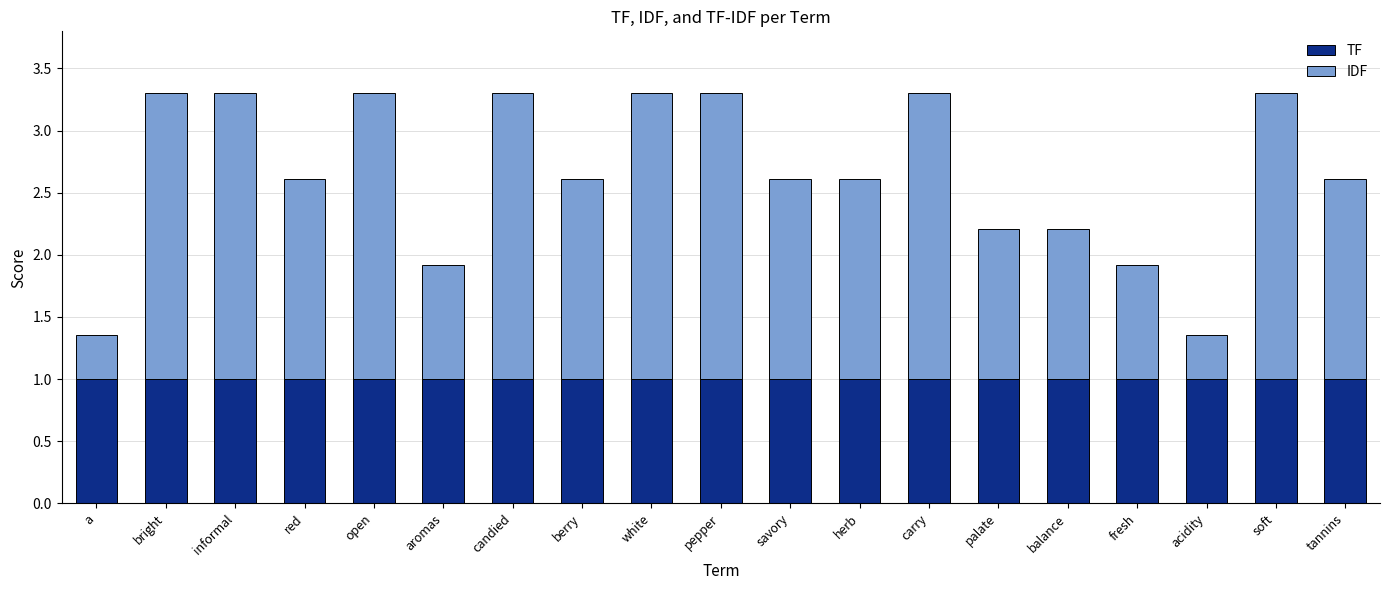

What is the highest value of the TF series?

1.0